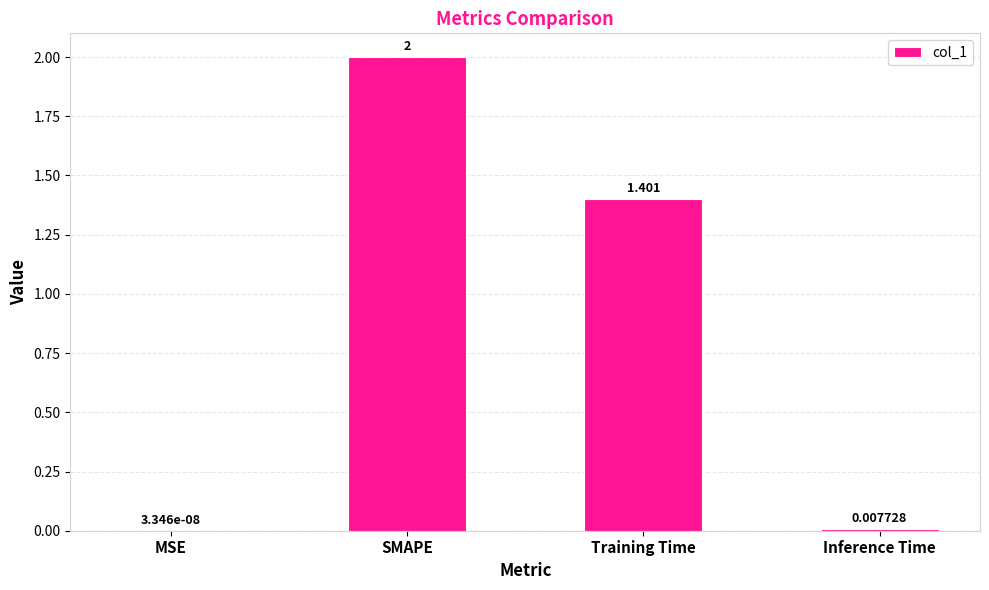

Which has a higher value, Inference Time or SMAPE?

SMAPE